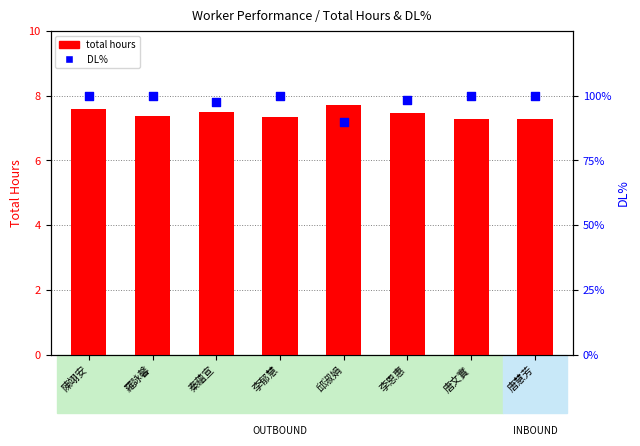

Which series reaches the maximum Y coordinate?

total hours